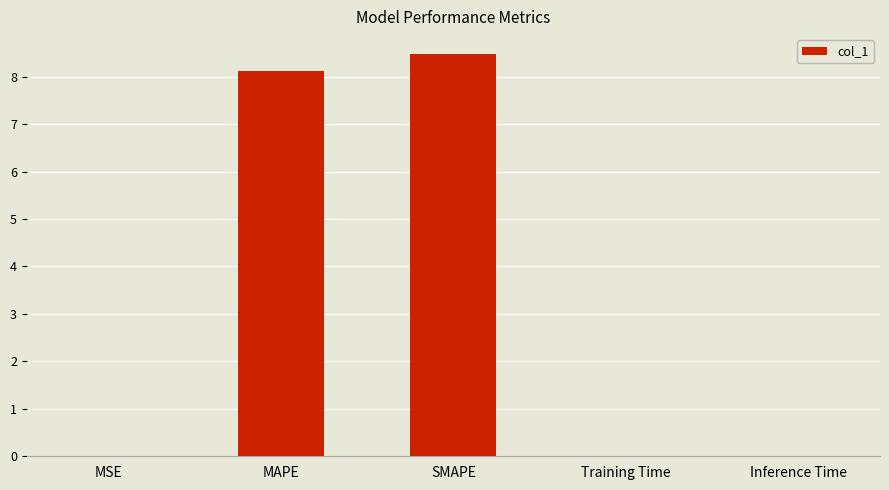

True or false: the data shows 8.5 at SMAPE.

True